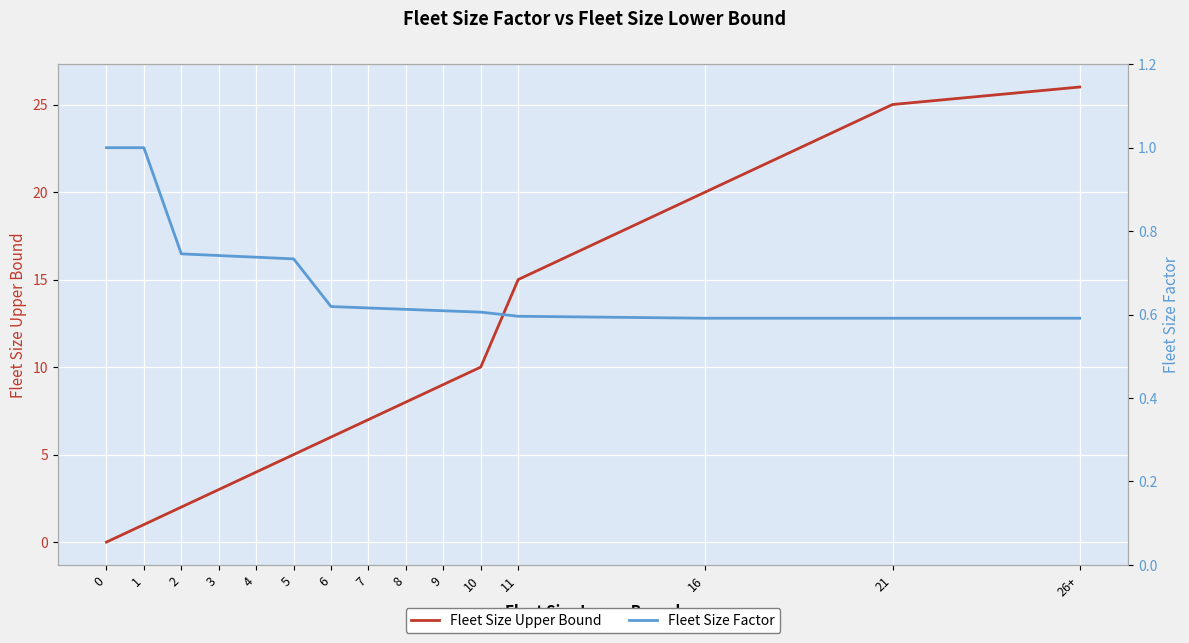

Reading left to right, what are all the values shown in this chart?

Fleet Size Upper Bound: 0=0.0	1=1.0	2=2.0	3=3.0	4=4.0	5=5.0	6=6.0	7=7.0	8=8.0	9=9.0	10=10.0	11=15.0	16=20.0	21=25.0	26+=26.0
Fleet Size Factor: 0=1.0	1=1.0	2=0.7	3=0.7	4=0.7	5=0.7	6=0.6	7=0.6	8=0.6	9=0.6	10=0.6	11=0.6	16=0.6	21=0.6	26+=0.6